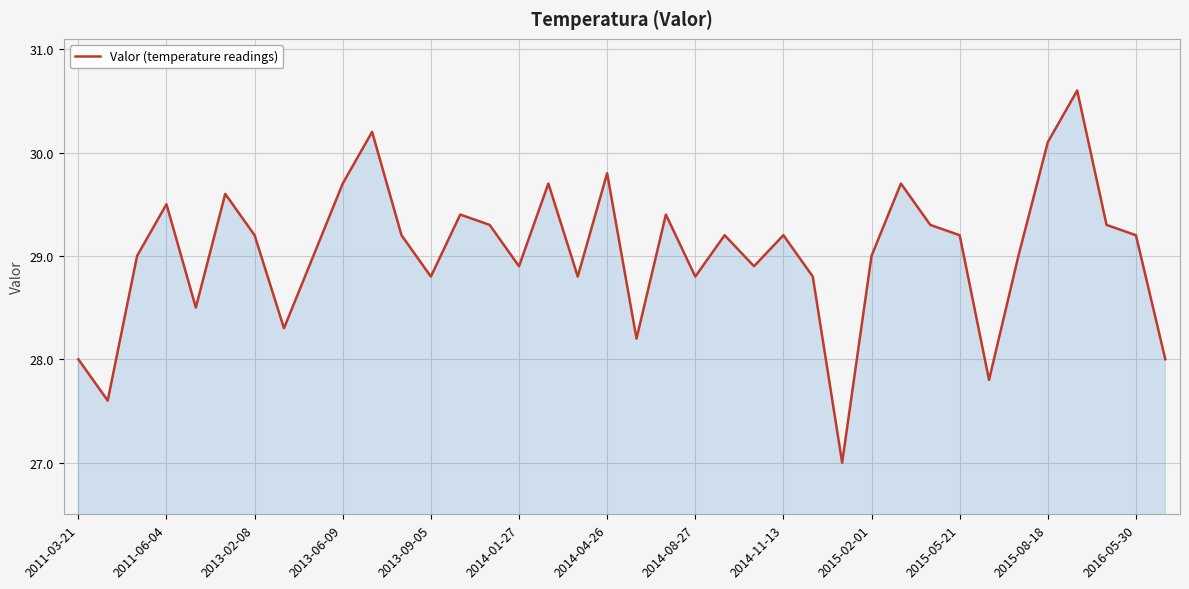

What is the minimum value shown in the chart?

27.0